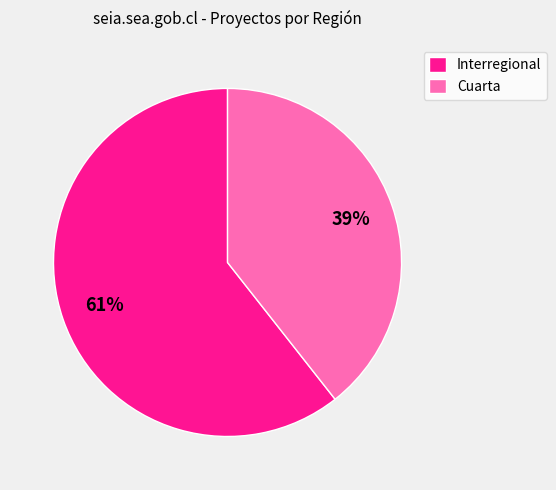

To the nearest percent, what is the combined percentage of Interregional and Cuarta?

100%